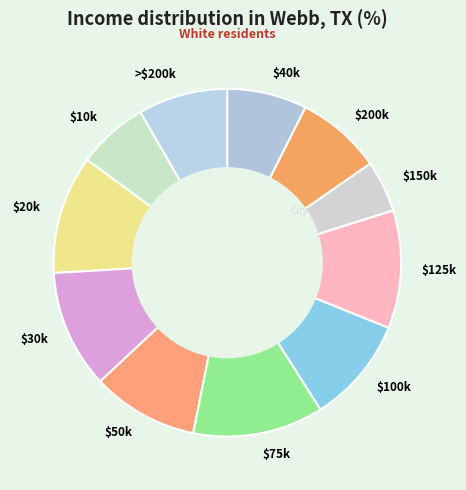

True or false: $40k accounts for 7% of the total.

True